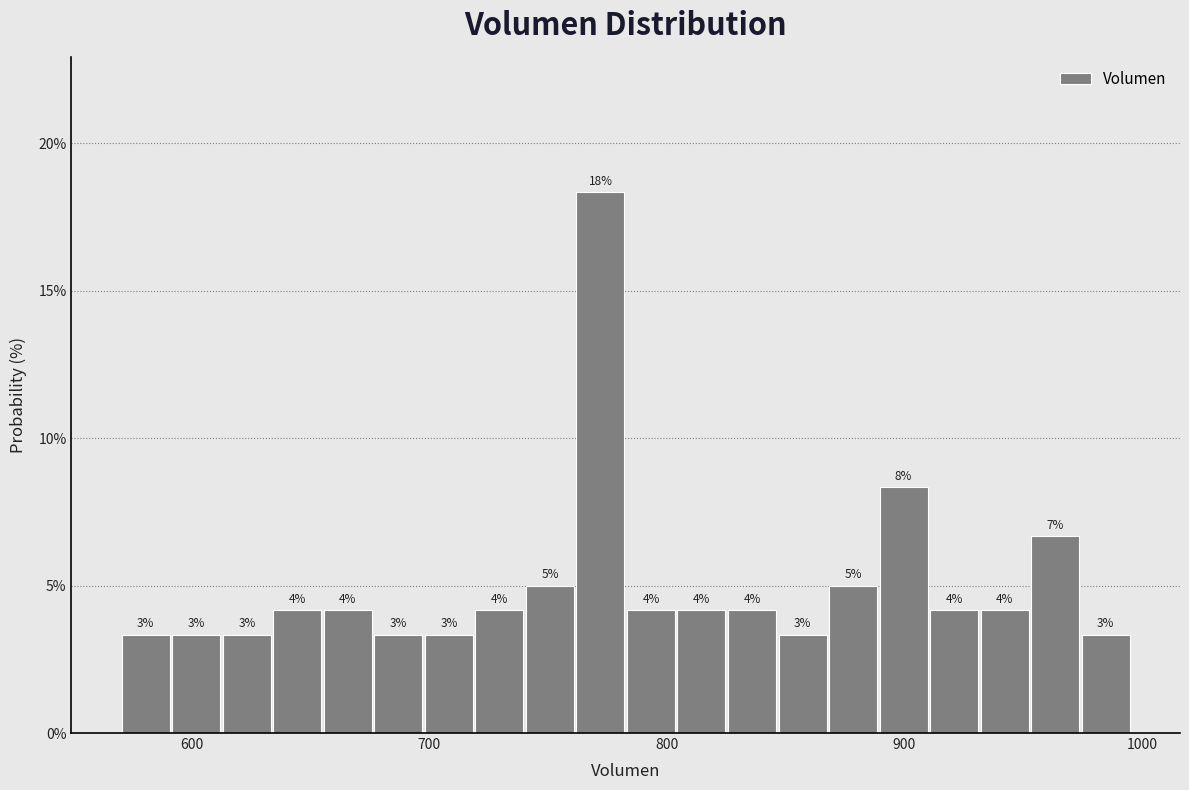

Around what value on the x-axis is the tallest bar? Give the approximate position of its centre, as read against the axis.

770